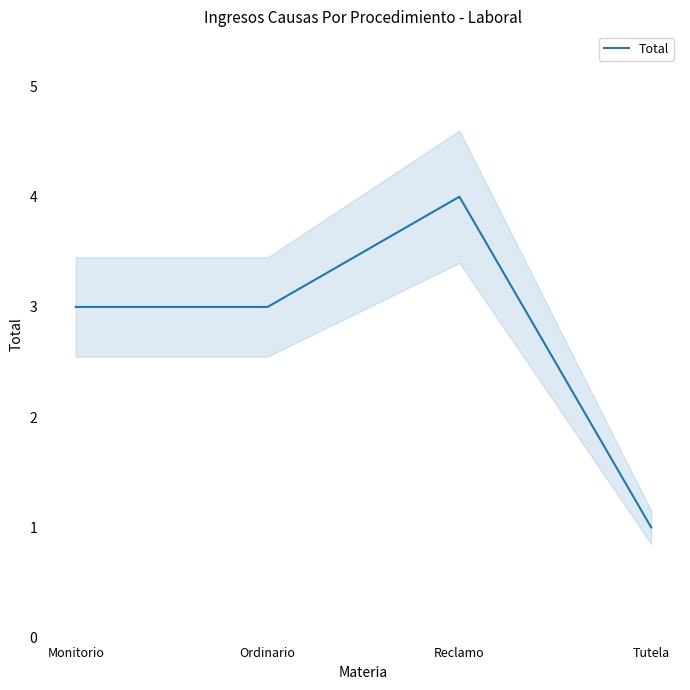

What is the difference between the maximum and minimum values?

3